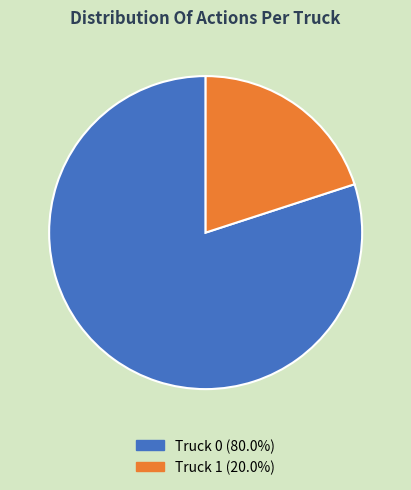

How many slices are in this pie chart?

2